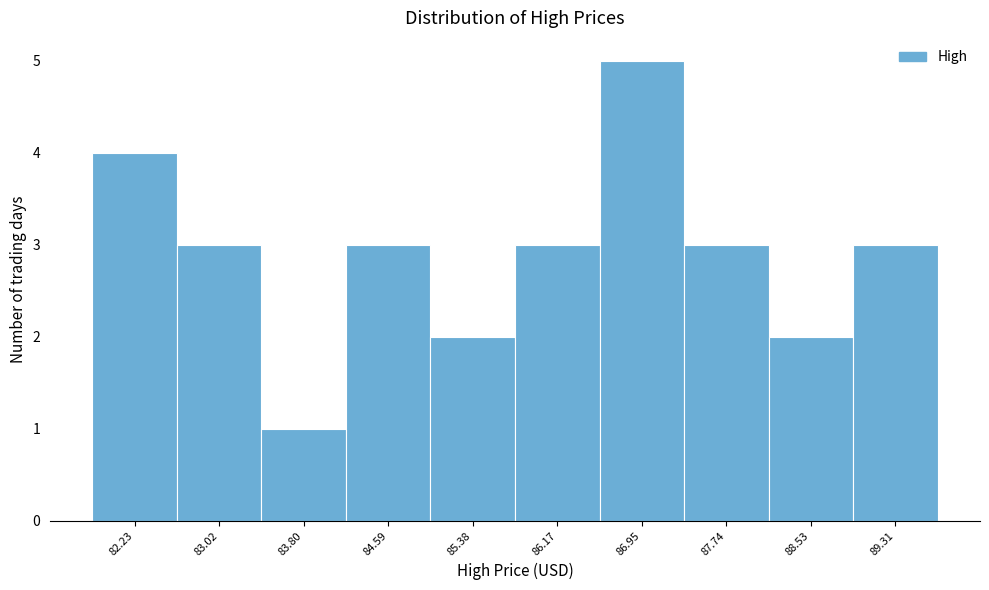

Reading right to left, transcribe all the data shown in this chart.

89.31=3	88.53=2	87.74=3	86.95=5	86.17=3	85.38=2	84.59=3	83.80=1	83.02=3	82.23=4